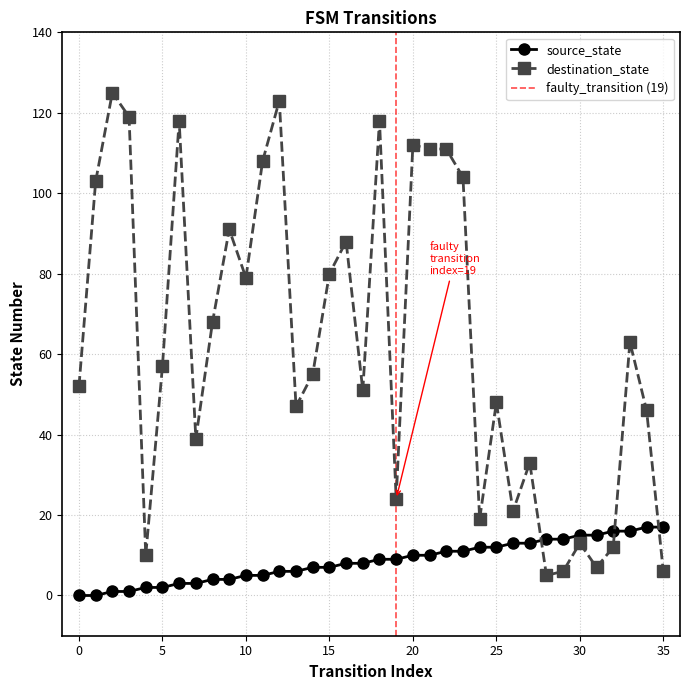

Rank the categories by destination_state value from lowest to highest.

28, 29, 35, 31, 4, 32, 30, 24, 26, 19, 27, 7, 34, 13, 25, 17, 0, 14, 5, 33, 8, 10, 15, 16, 9, 1, 23, 11, 21, 22, 20, 6, 18, 3, 12, 2